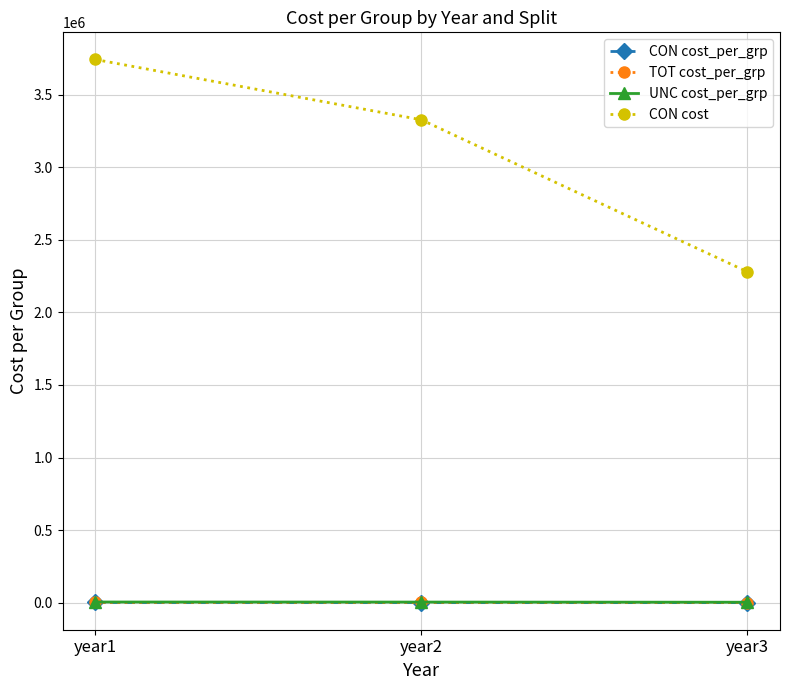

What are all the series names shown in the legend?

CON cost_per_grp, TOT cost_per_grp, UNC cost_per_grp, CON cost